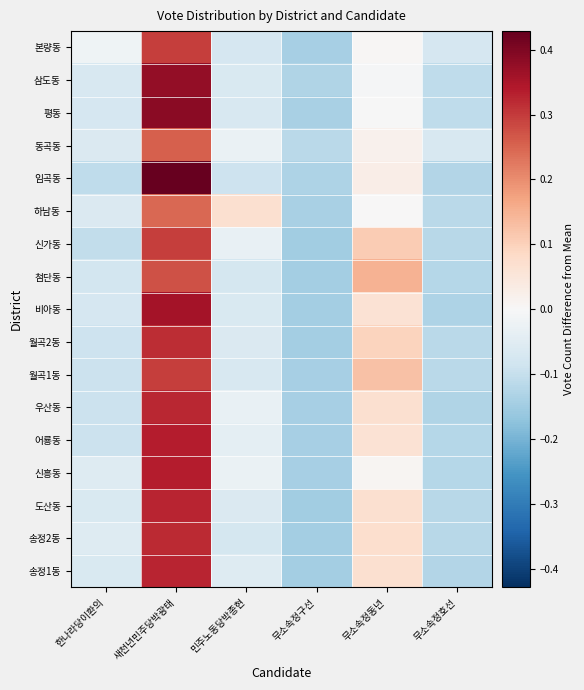

Count the number of categories in the chart.

6